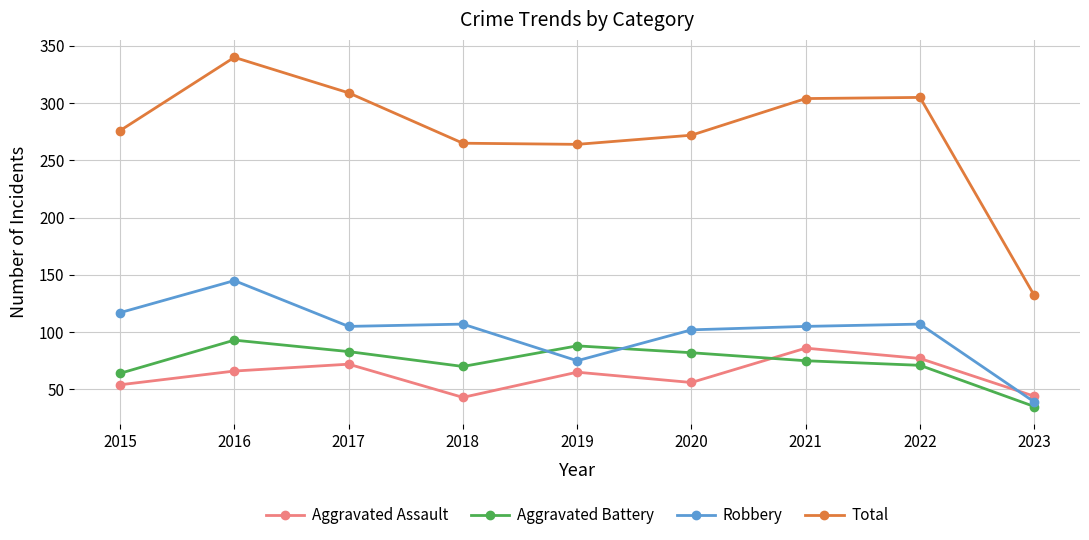

Is this an area chart (filled region under the line)?

No